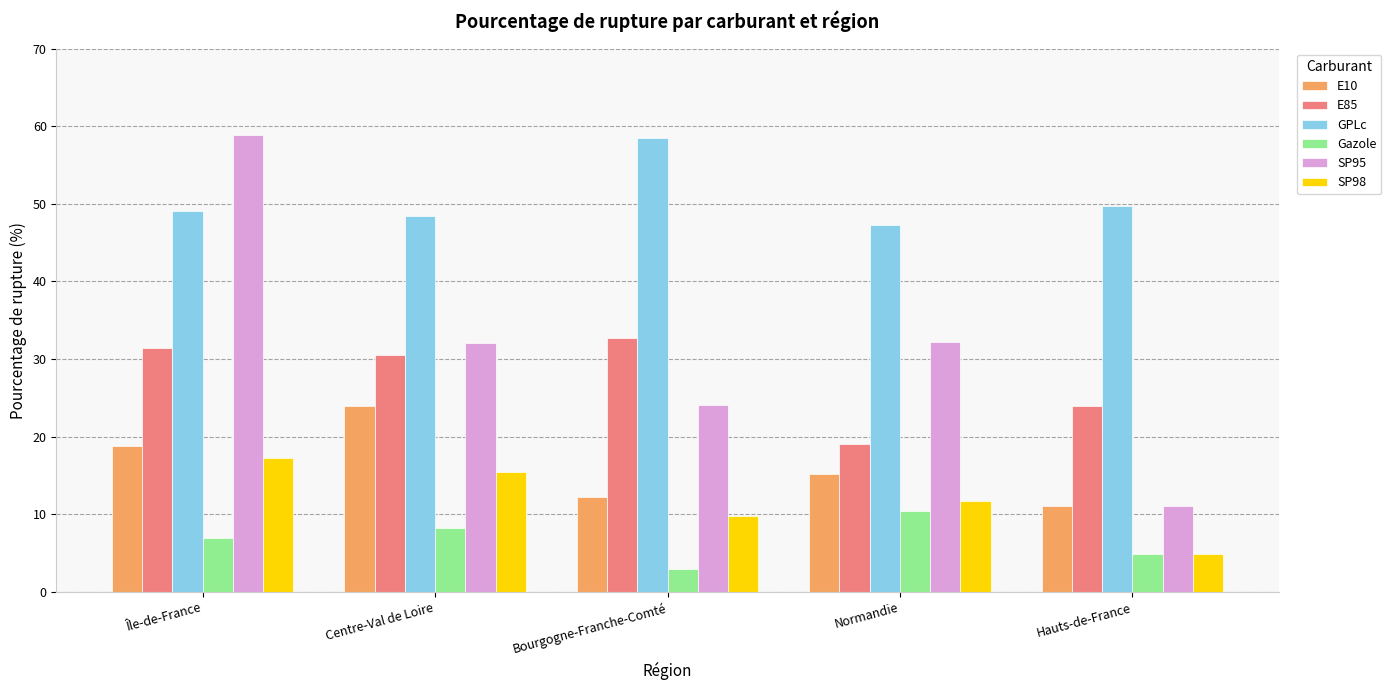

Which series has the largest total across all categories?

GPLc